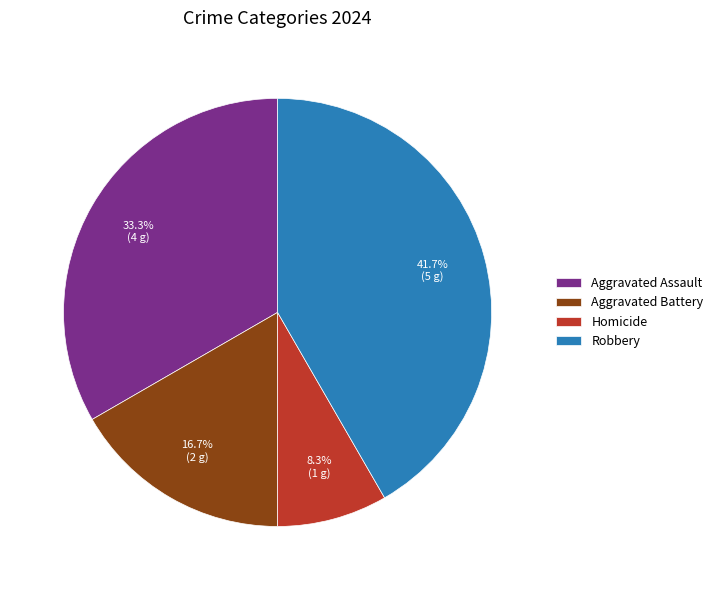

Does Homicide account for over 50% of the chart?

No